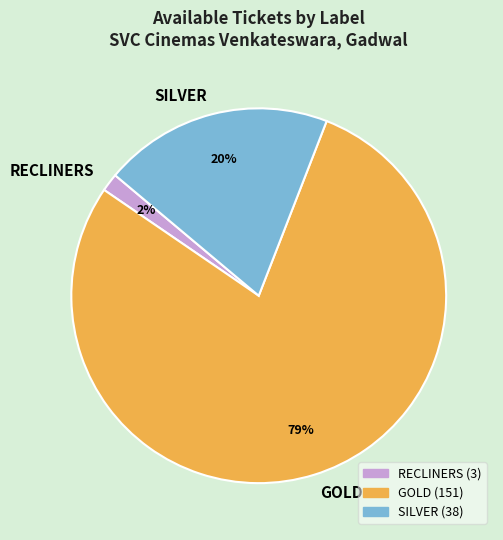

Between SILVER and GOLD, which is larger?

GOLD